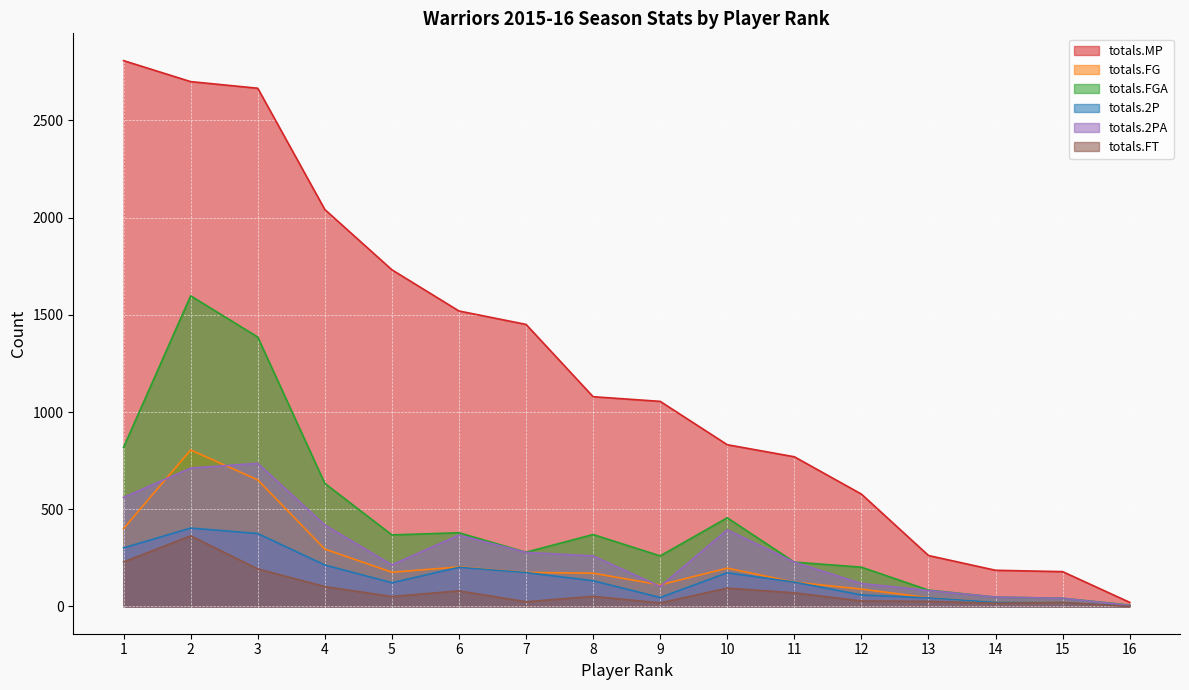

True or false: totals.2PA and totals.2P intersect in this chart.

False